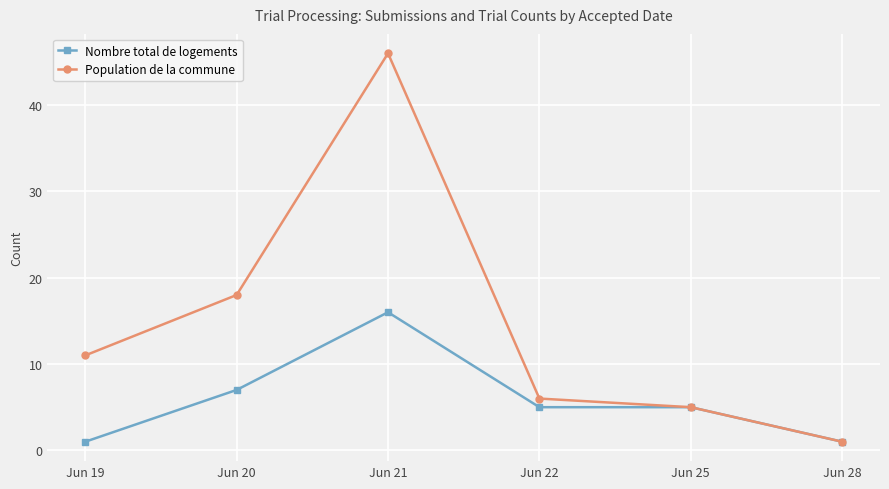

The value of Population de la commune at Jun 20 is 31. True or false?

False